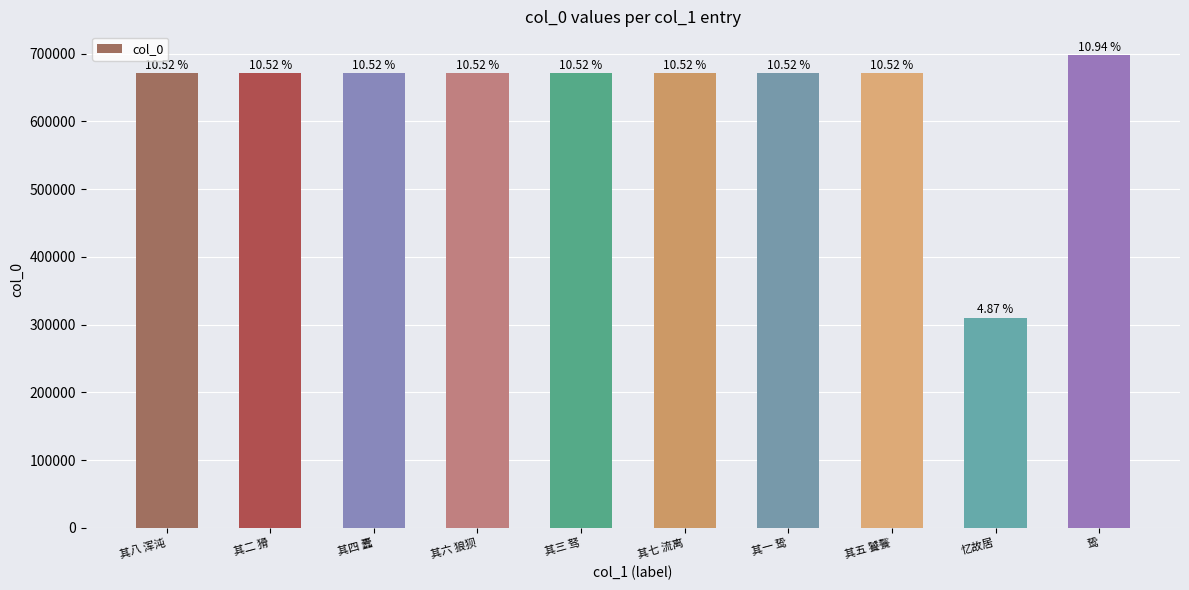

How many bars are there in total?

10